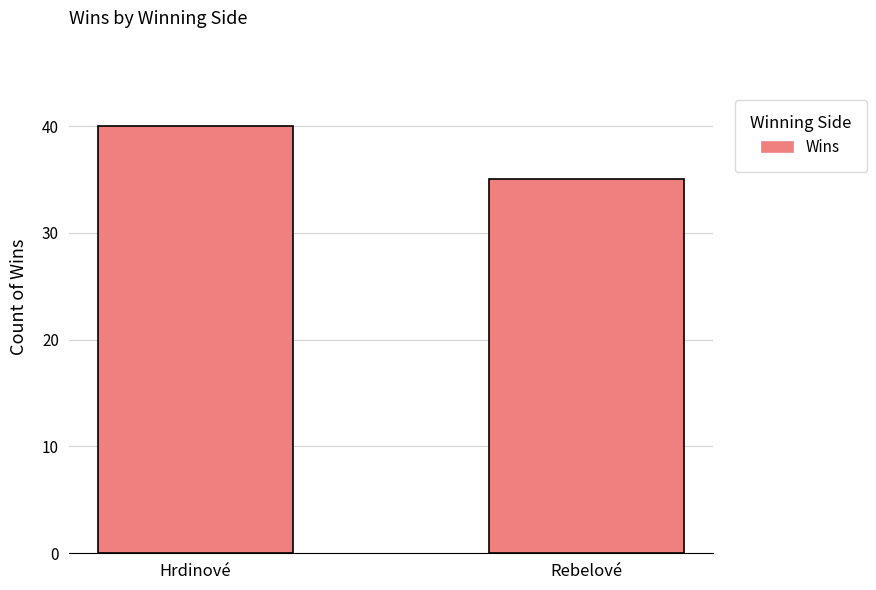

Which category has the lowest value across all series?

Rebelové